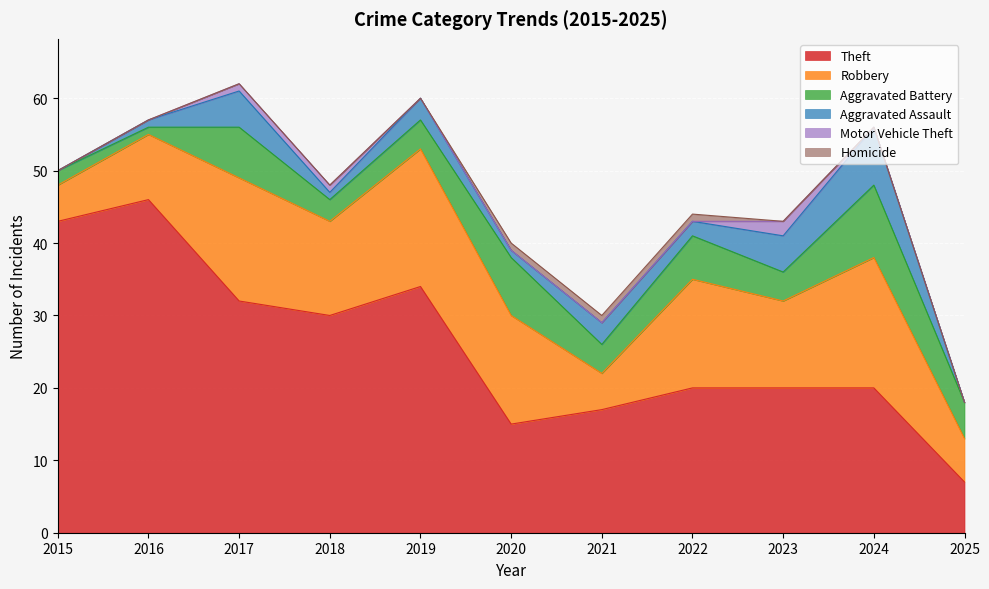

What is the difference between the maximum and minimum values in the Aggravated Assault series?

8